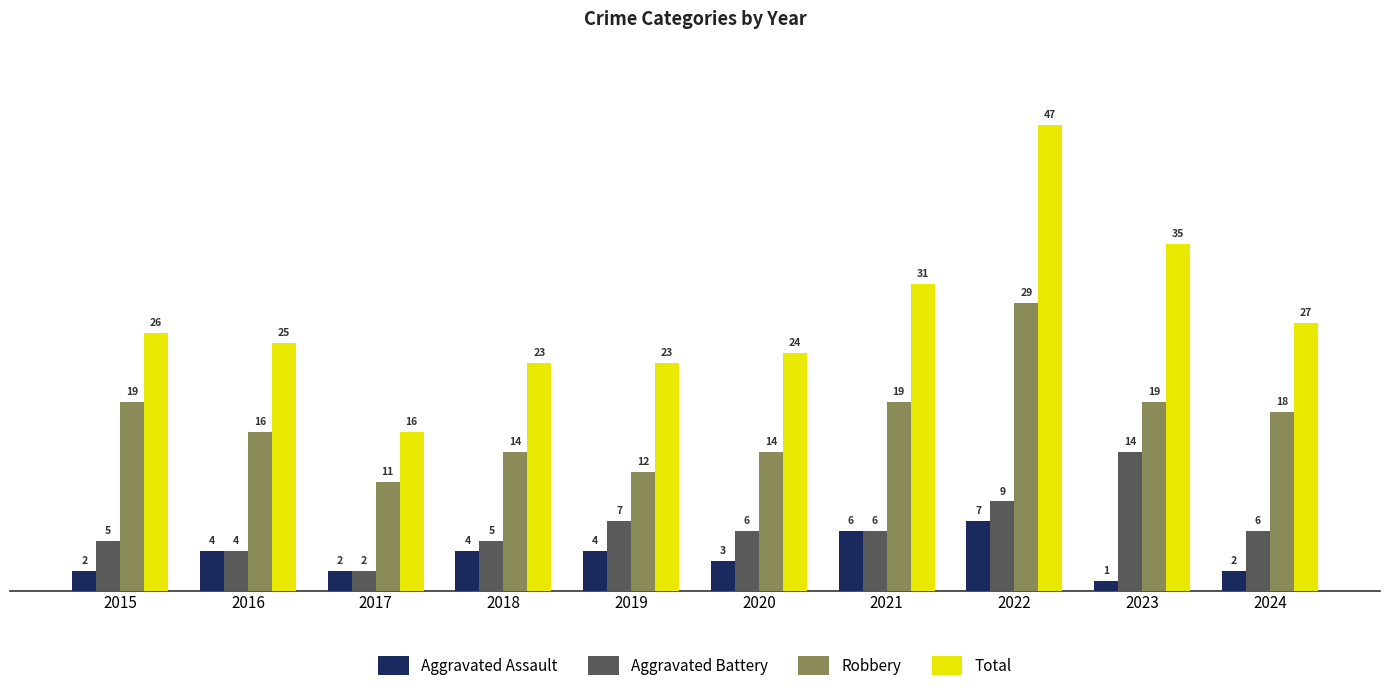

What is the difference between the Robbery values at 2016 and 2024?

2